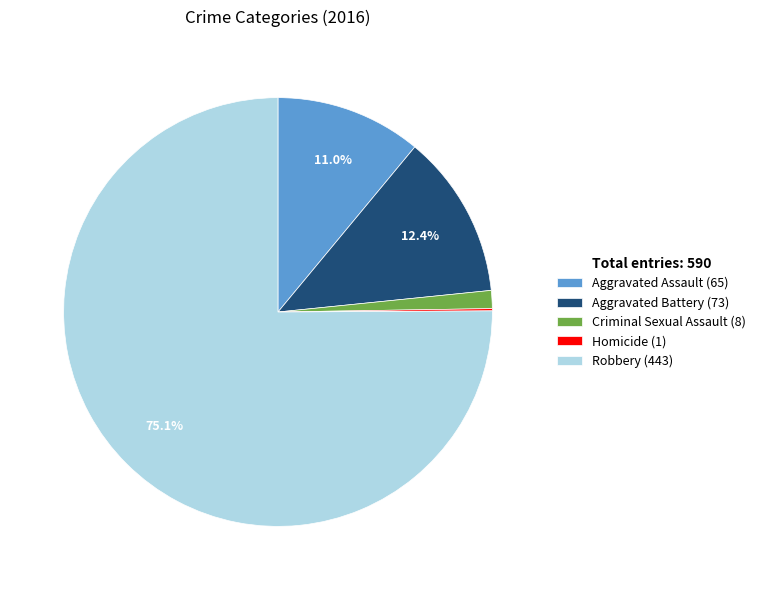

Which category has the biggest portion of the pie?

Robbery